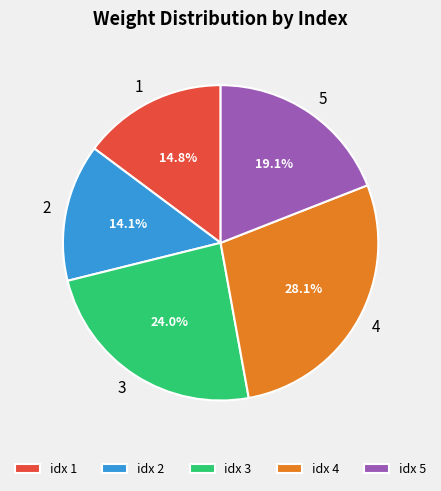

To the nearest percent, what is the average slice percentage?

20%